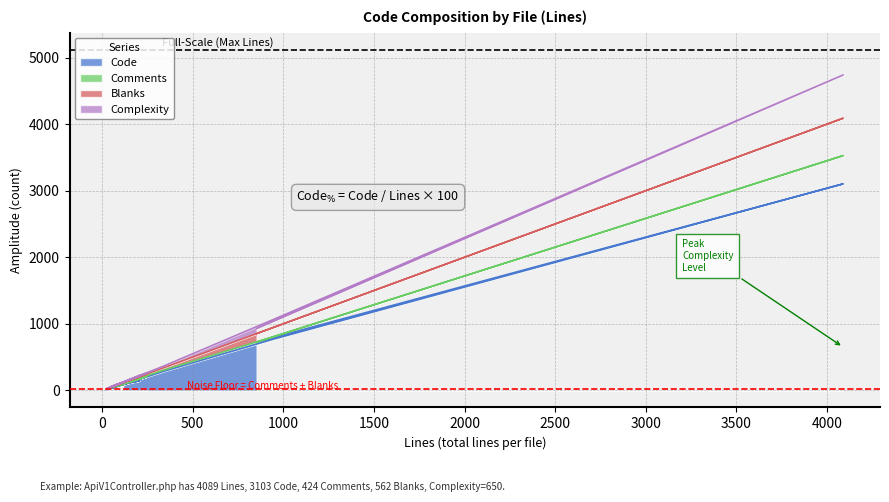

How many data points in Complexity are above 226?

5